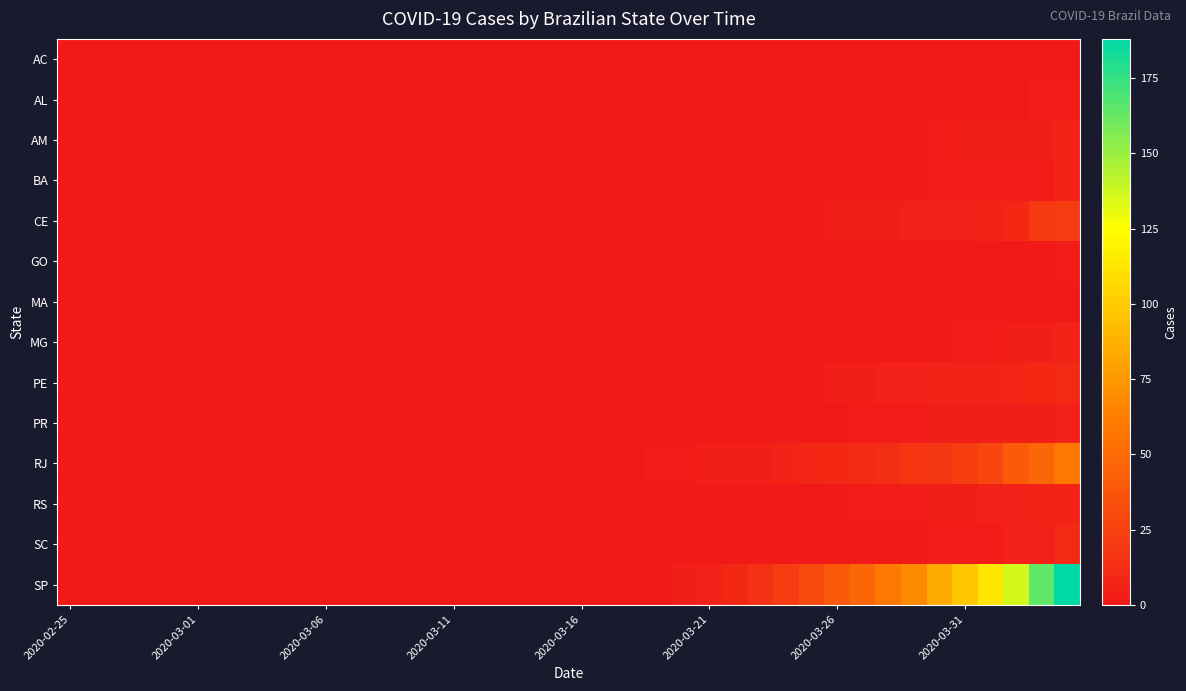

Which series has the largest total across all categories?

SP